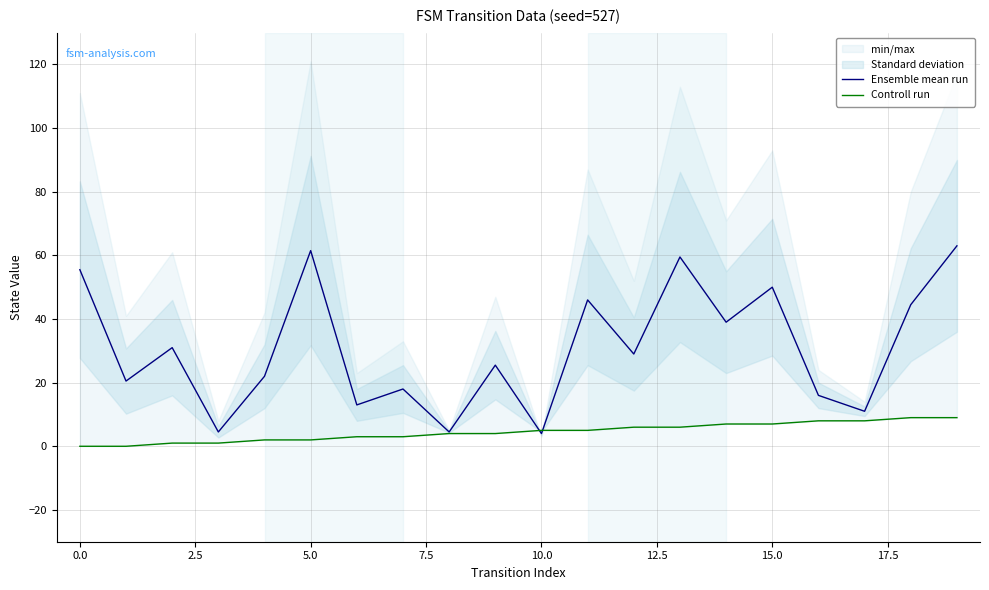

What is the maximum value for Ensemble mean run?

63.0